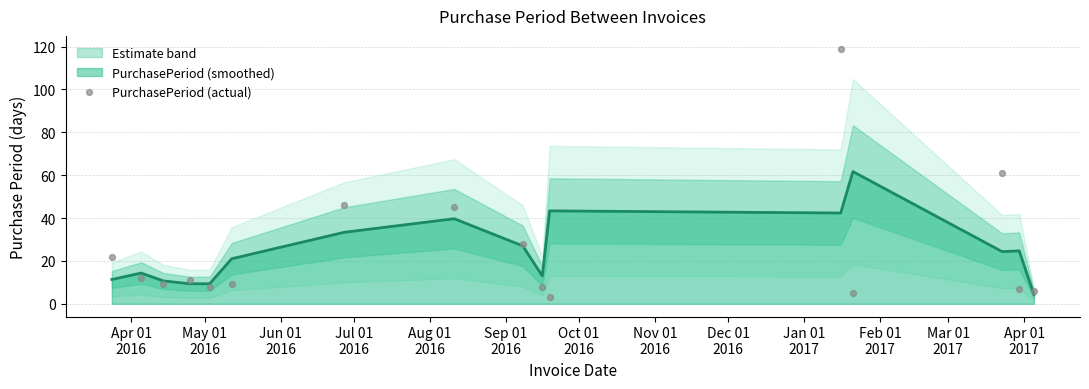

What is the maximum value for PurchasePeriod (smoothed)?

61.7